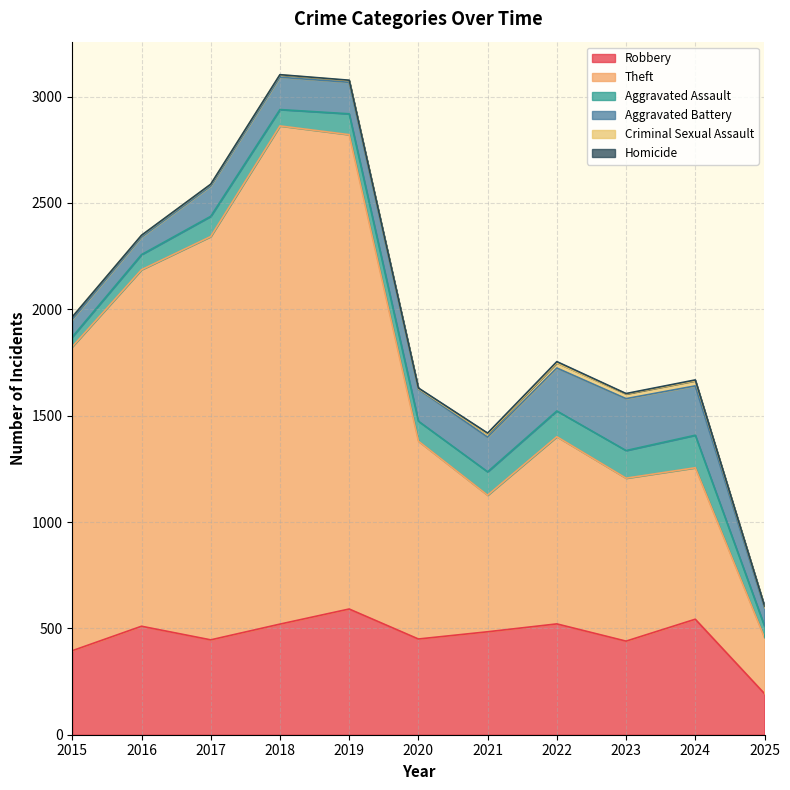

Is the value of Robbery at 2024 greater than the value of Homicide at 2021?

Yes